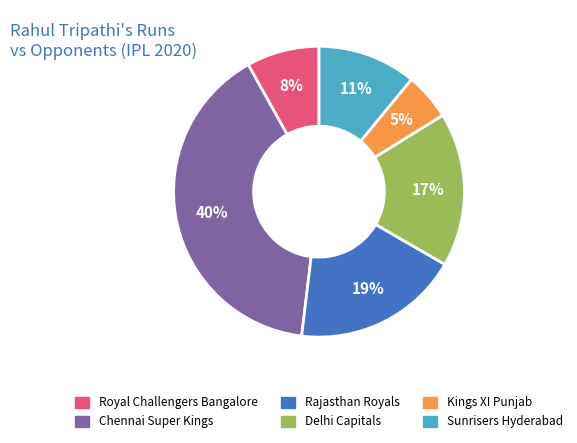

Combined, do Rajasthan Royals and Royal Challengers Bangalore account for over 50%?

No